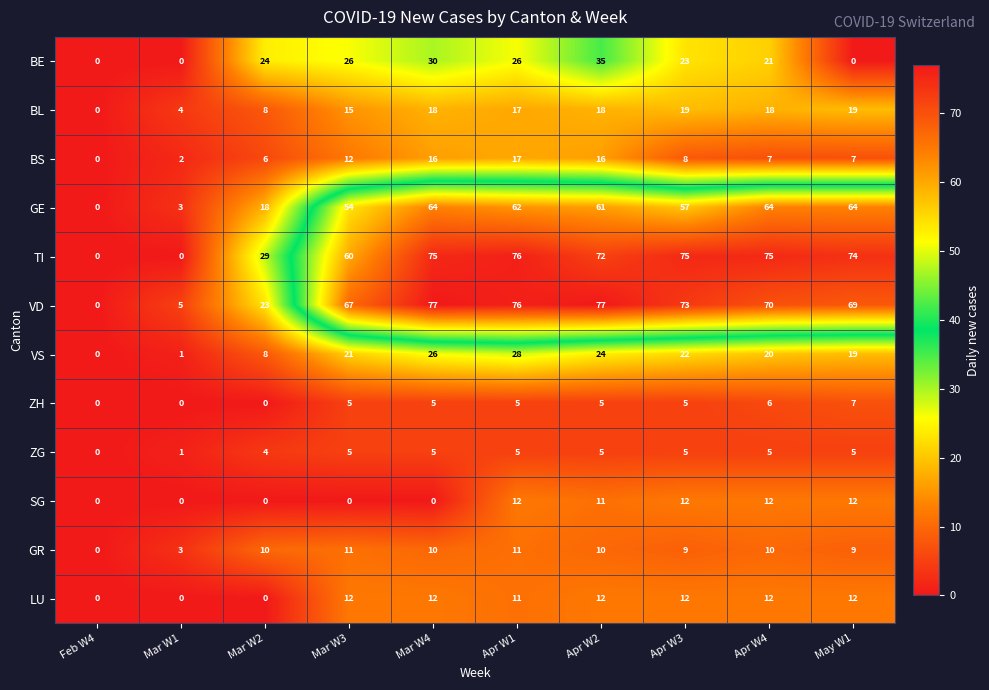

What is the approximate value of TI at Mar W4, to the nearest 10?

80